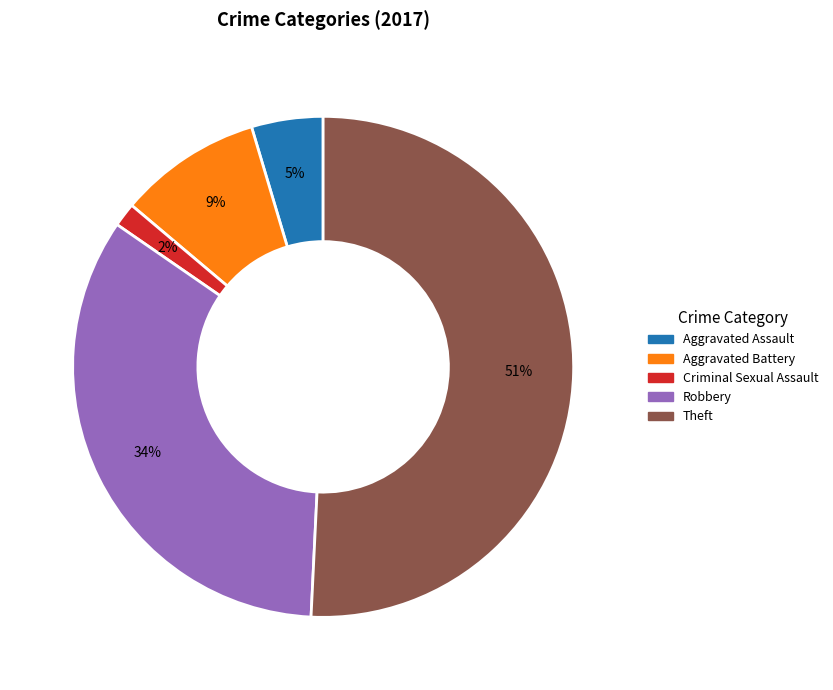

To the nearest percent, what is the difference between the largest and smallest slice percentages?

49%